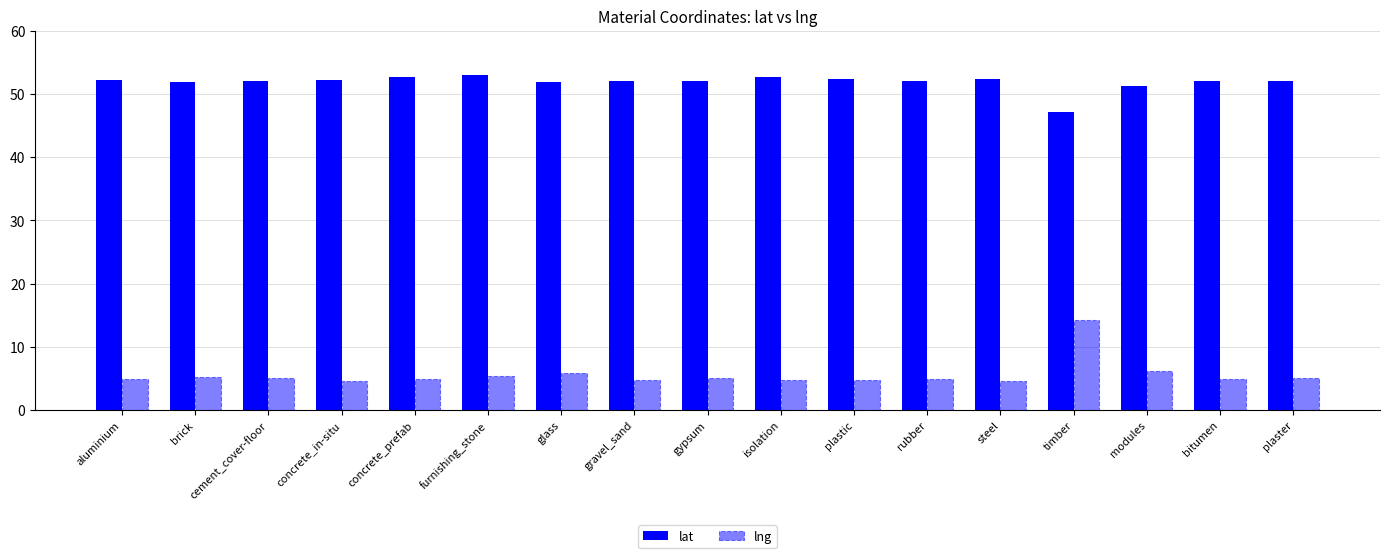

Are the bars horizontal?

No